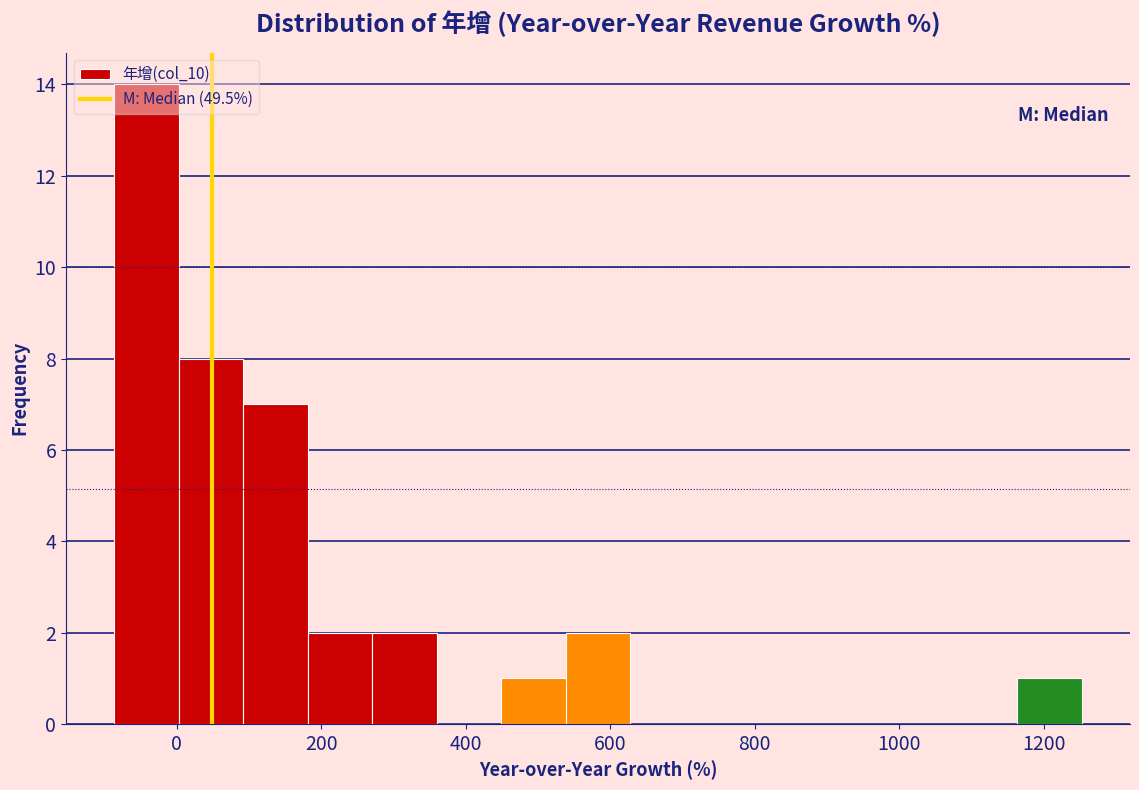

How tall is the bar that spans 100 to 180 on the x-axis? Neither the bar edges nor the heights are printed on the chart, so give them approximately, as read against the axes.

7